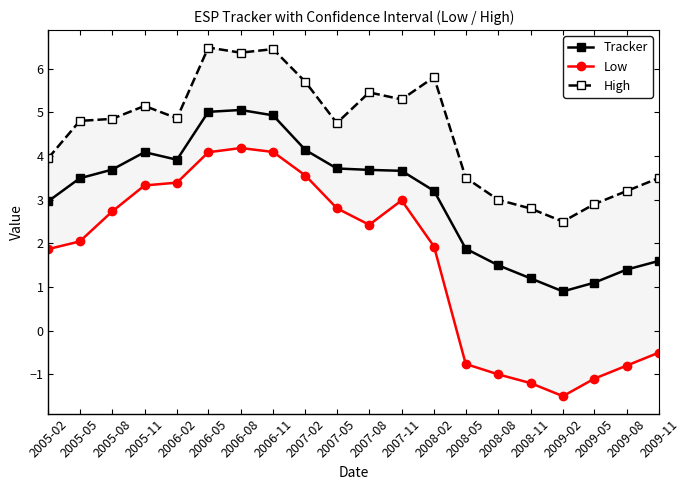

At how many categories does at least one series exceed 0?

20